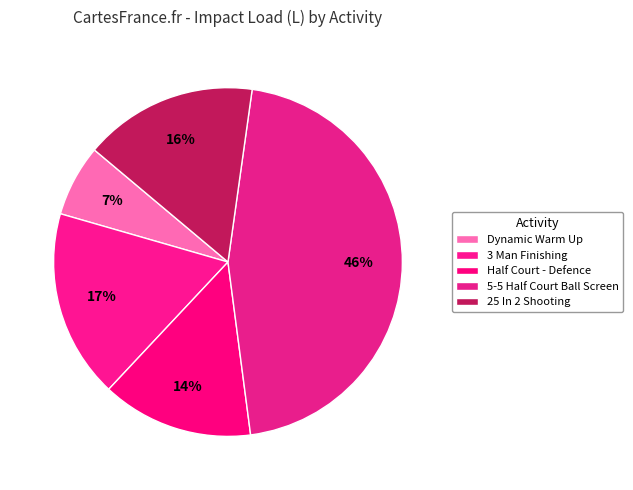

To the nearest percent, what is the average slice percentage?

20%